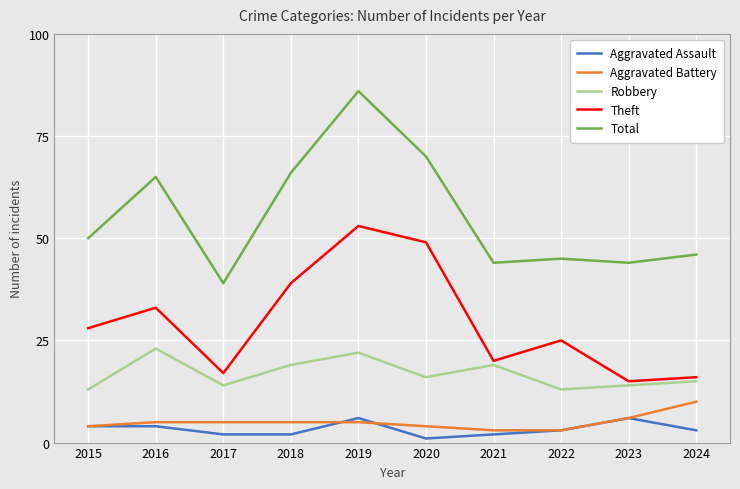

Reading left to right, transcribe all the data shown in this chart.

Aggravated Assault: 4	4	2	2	6	1	2	3	6	3
Aggravated Battery: 4	5	5	5	5	4	3	3	6	10
Robbery: 13	23	14	19	22	16	19	13	14	15
Theft: 28	33	17	39	53	49	20	25	15	16
Total: 50	65	39	66	86	70	44	45	44	46